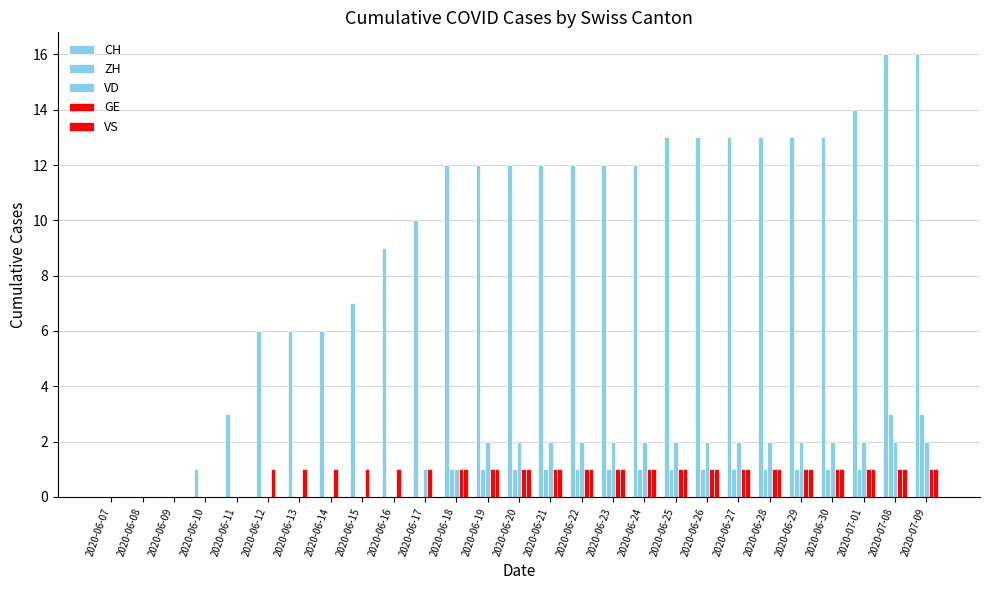

How many groups of bars are there?

27